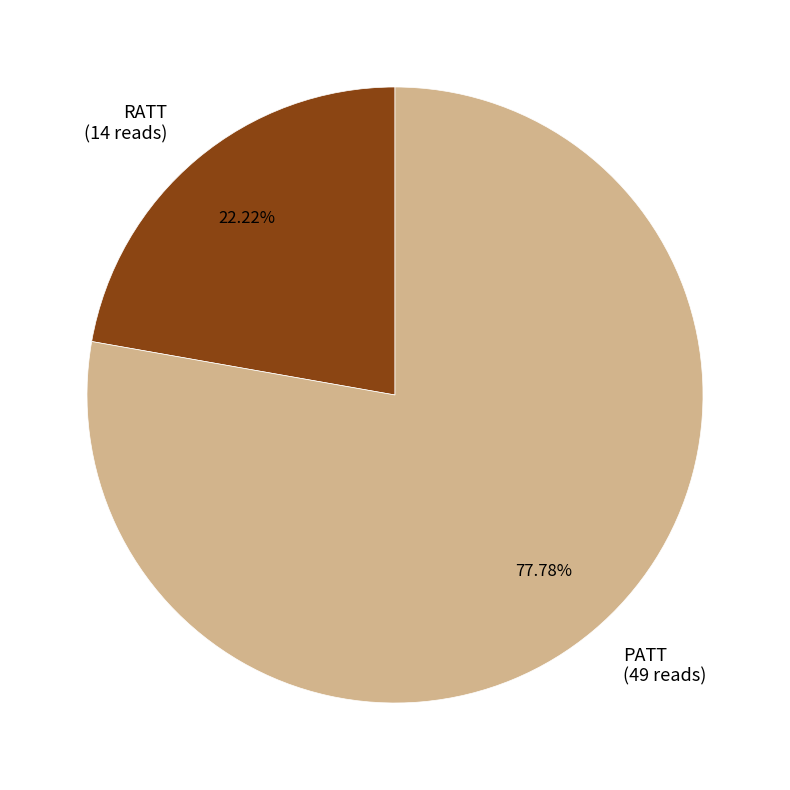

Does PATT represent more than half of the total?

Yes